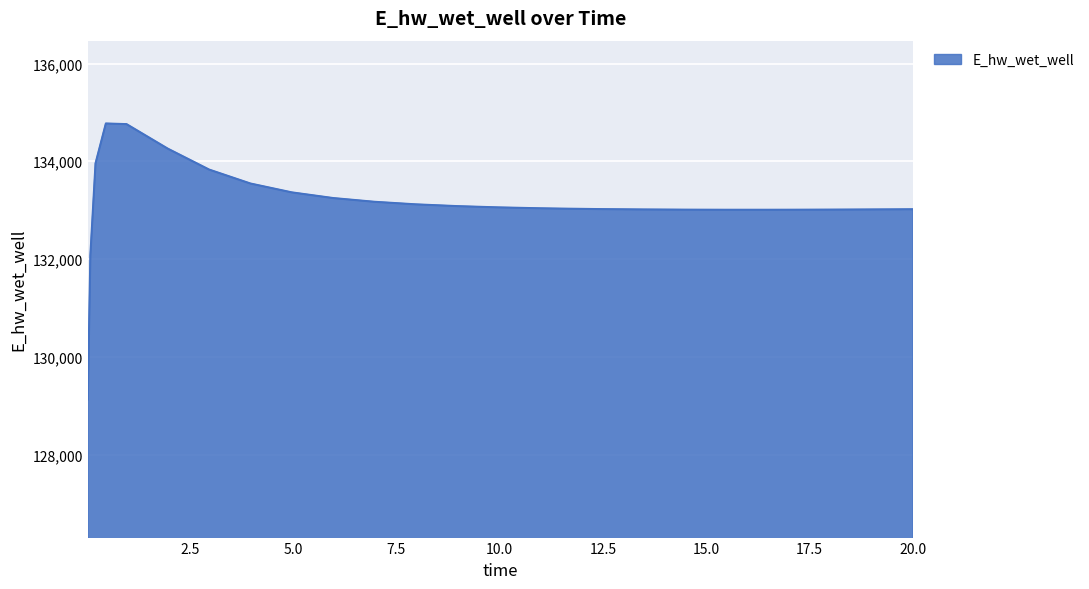

What is the maximum value shown in the chart?

134772.7